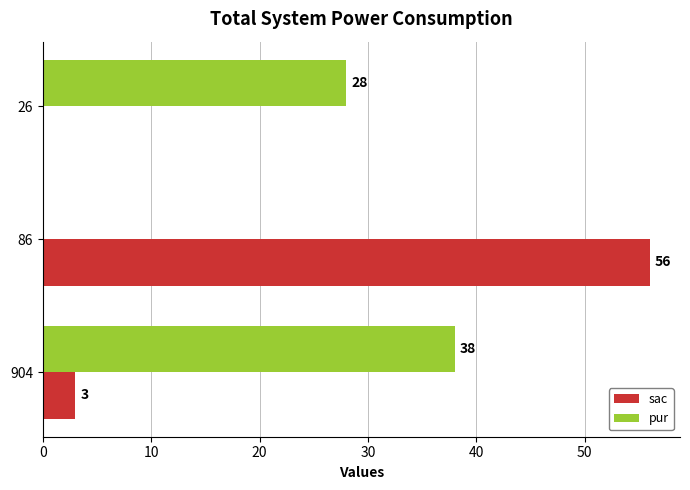

What is the greatest value displayed?

56